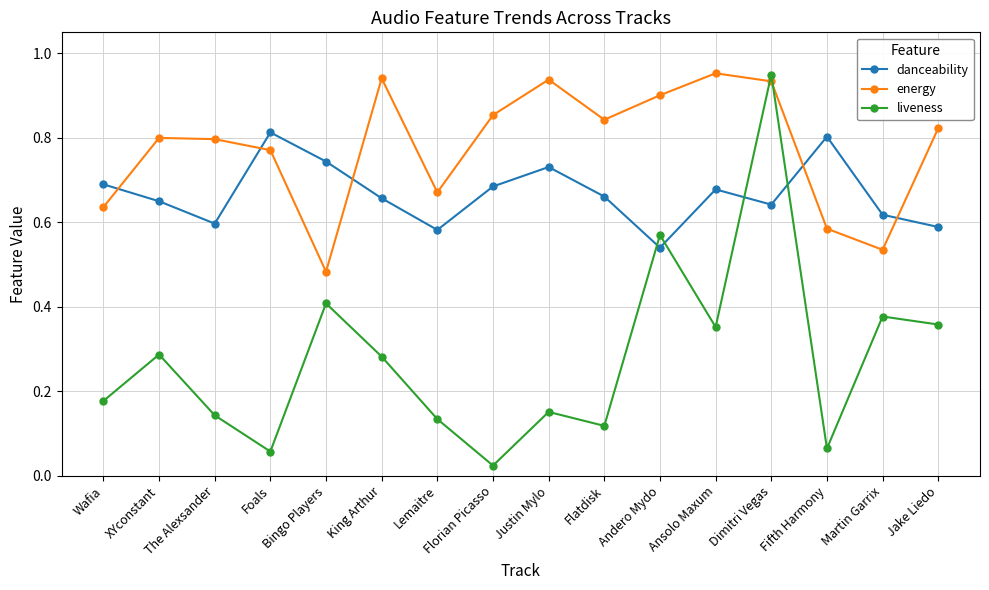

True or false: energy and danceability cross at least once.

True